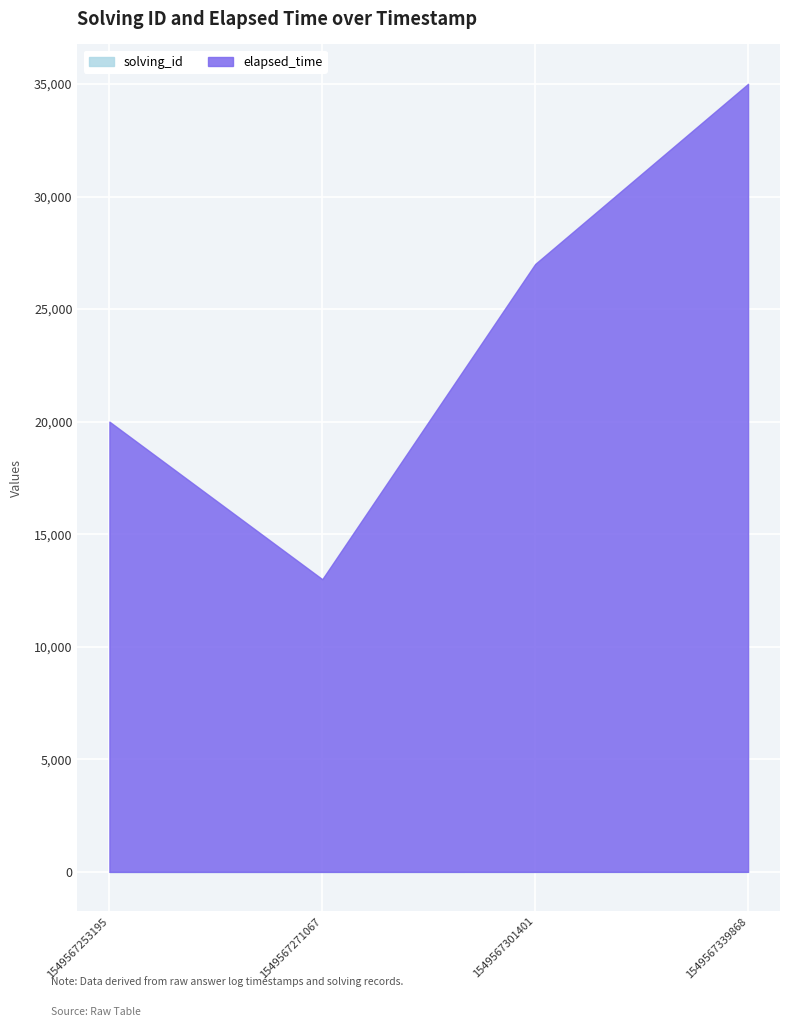

What is the smallest value displayed?

1